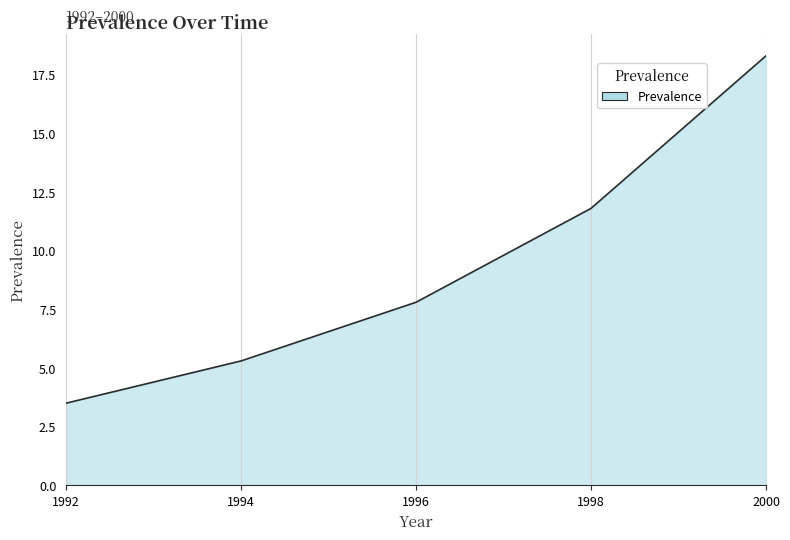

Reading left to right, what are all the values shown in this chart?

1992=3.5	1994=5.3	1996=7.8	1998=11.8	2000=18.3